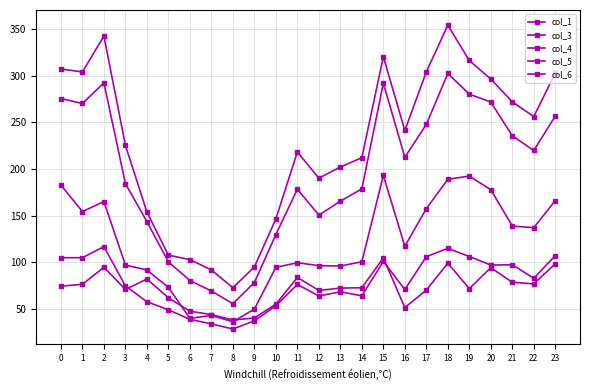

Between 4 and 19, which series saw the biggest shift?

col_4